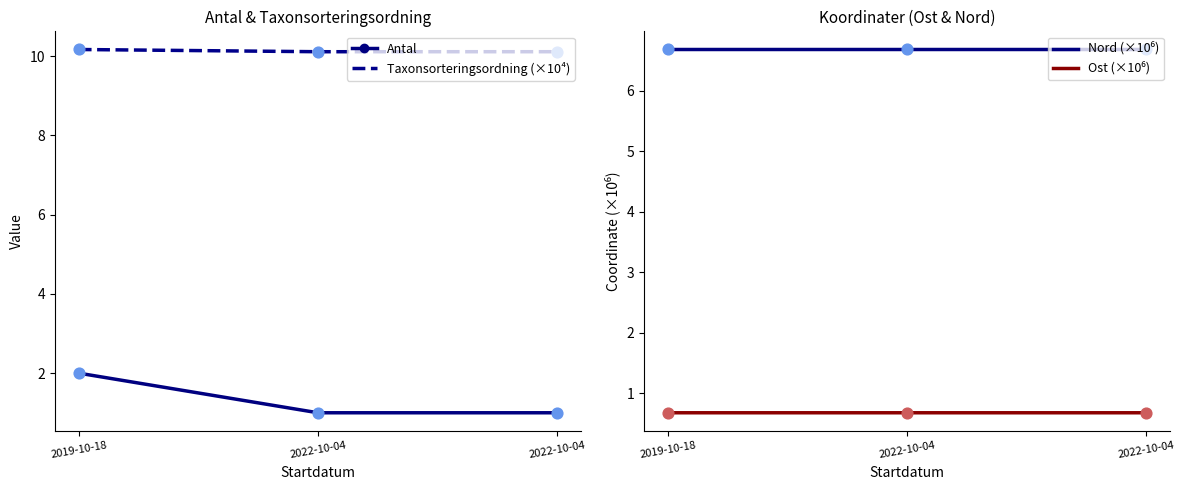

Which series has the largest Y range (max minus min)?

Antal